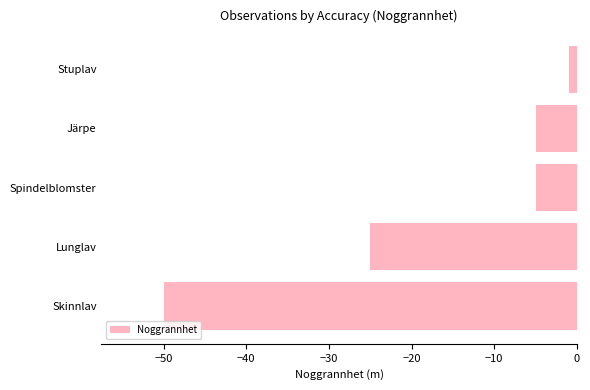

Count the number of categories in the chart.

5